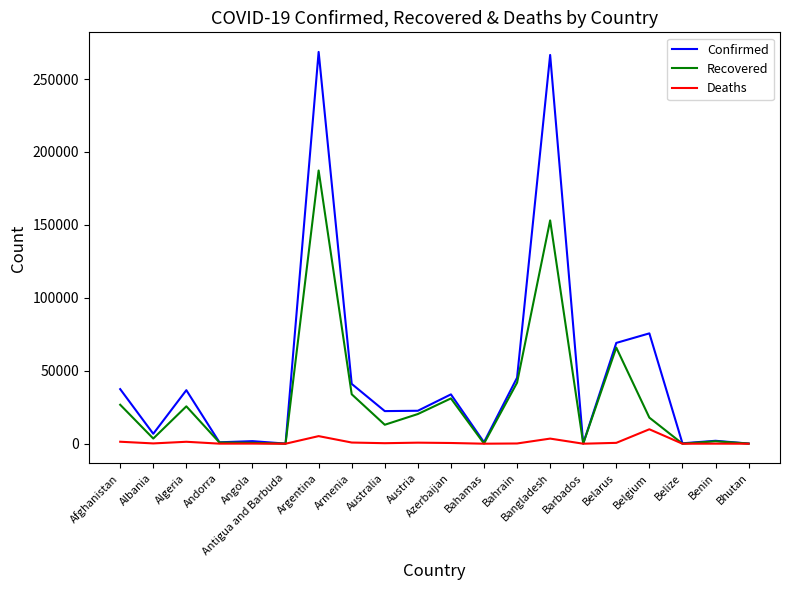

At how many categories does at least one series exceed 53460?

4